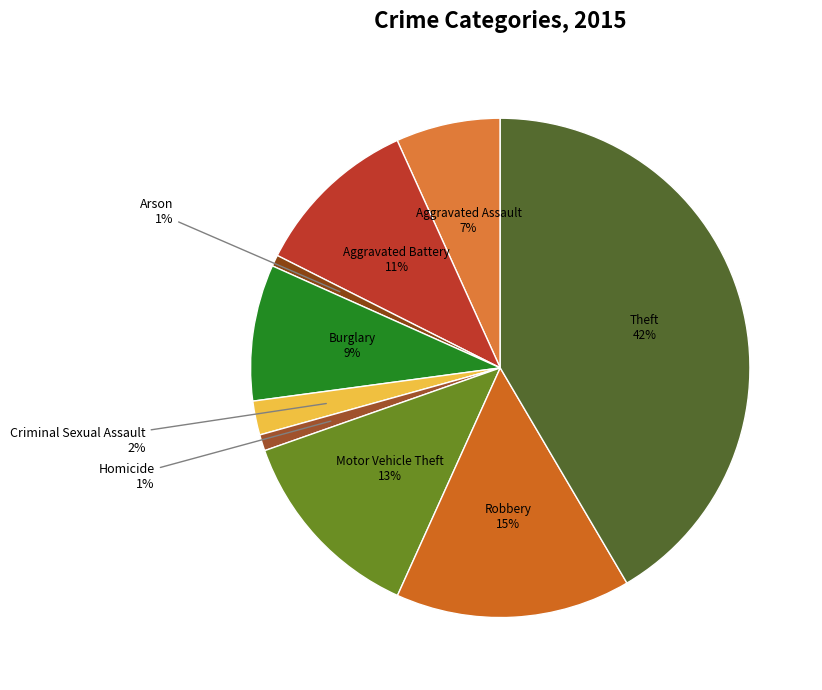

The Criminal Sexual Assault slice represents 2% of the pie. True or false?

True